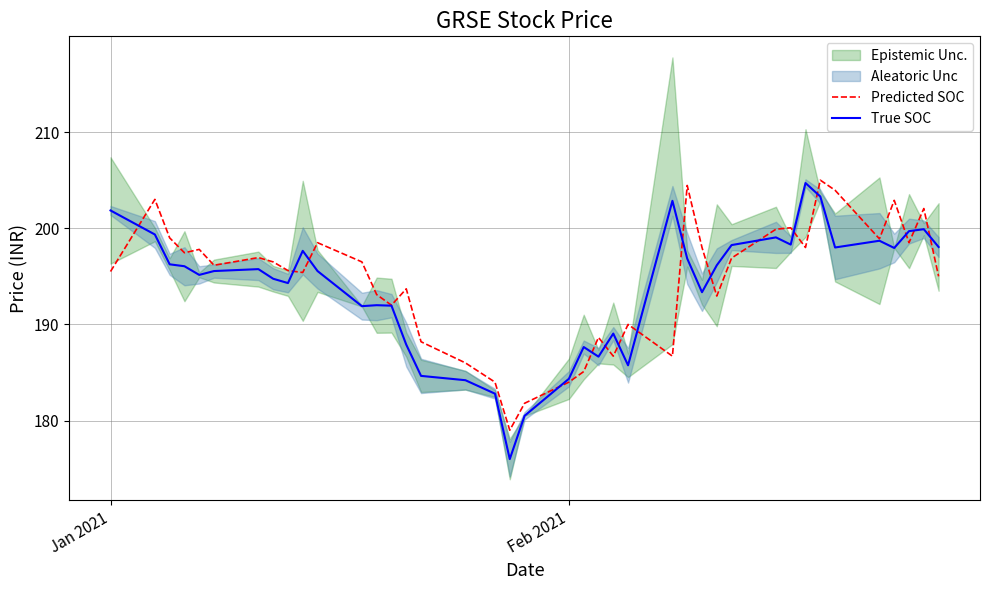

What is the minimum value for Predicted SOC?

179.0